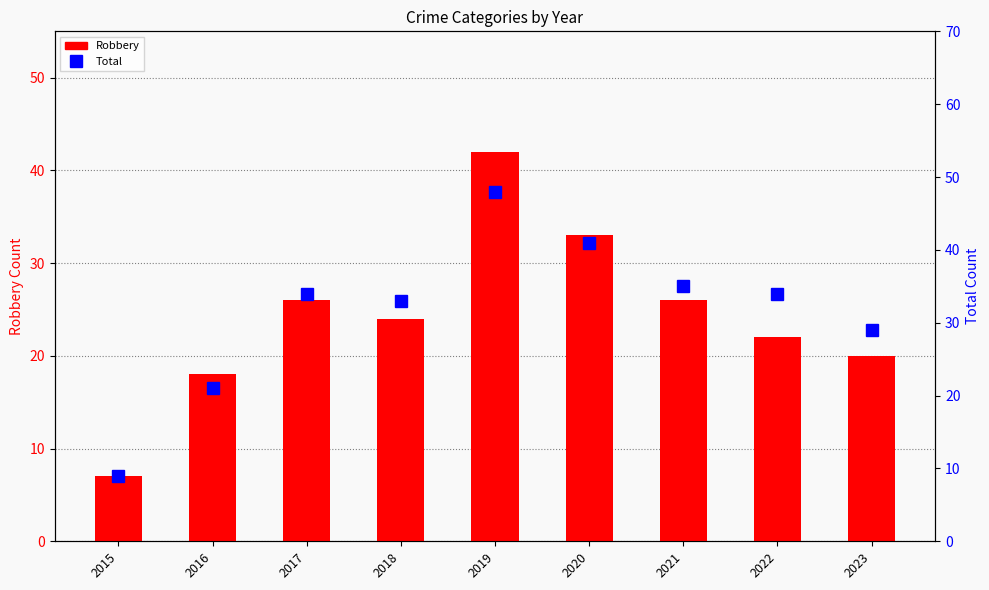

What is the value of the Total bar at the 6th from the left?

41